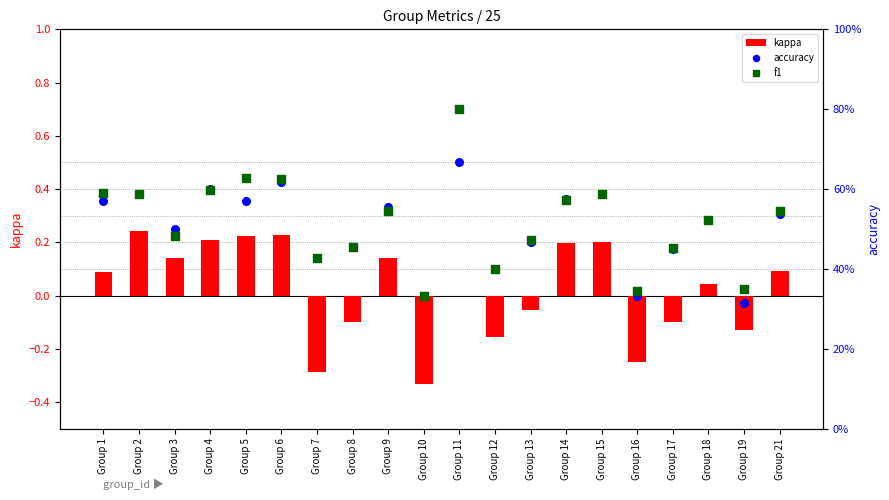

Which series contains the highest Y value?

f1